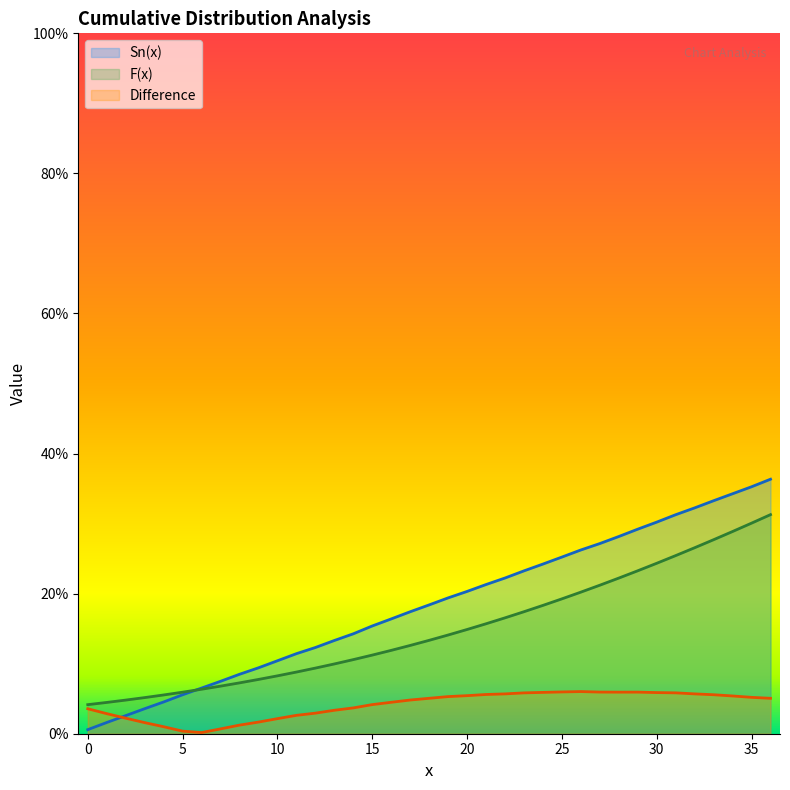

True or false: Sn(x) and Difference intersect in this chart.

True